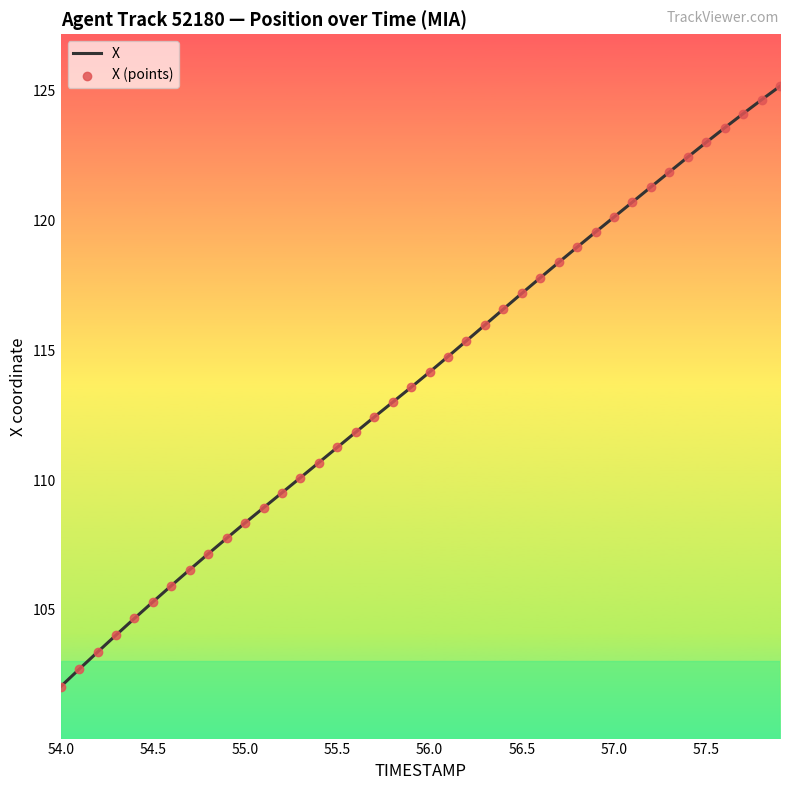

What is the maximum value shown in the chart?

125.2